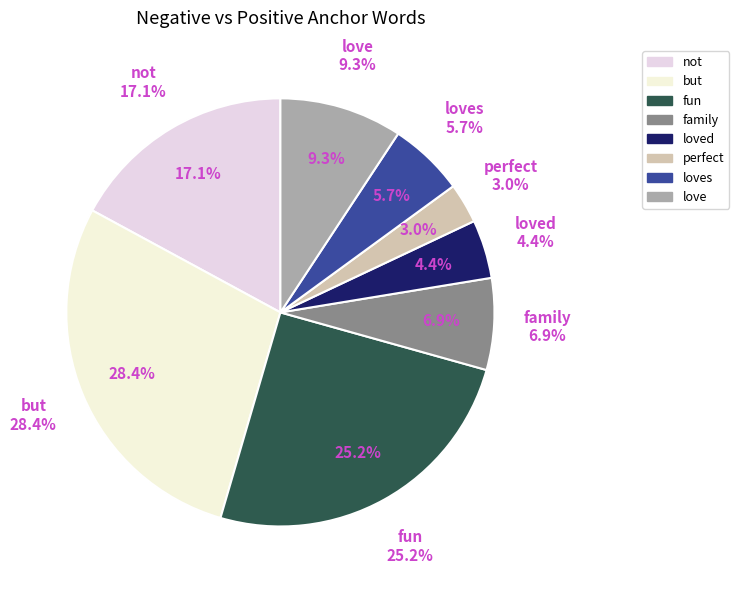

To the nearest percent, what is the difference between the family and not slice percentages?

10%